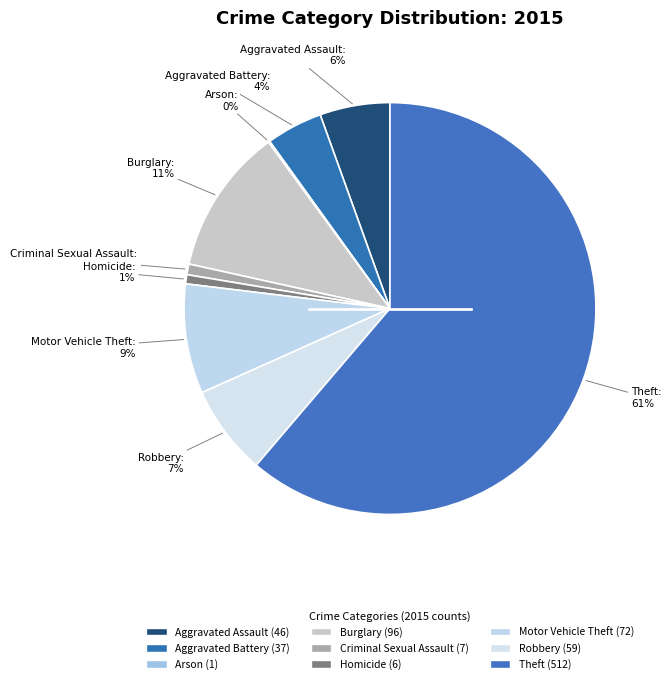

Rank the categories by value from highest to lowest.

Theft, Burglary, Motor Vehicle Theft, Robbery, Aggravated Assault, Aggravated Battery, Criminal Sexual Assault, Homicide, Arson